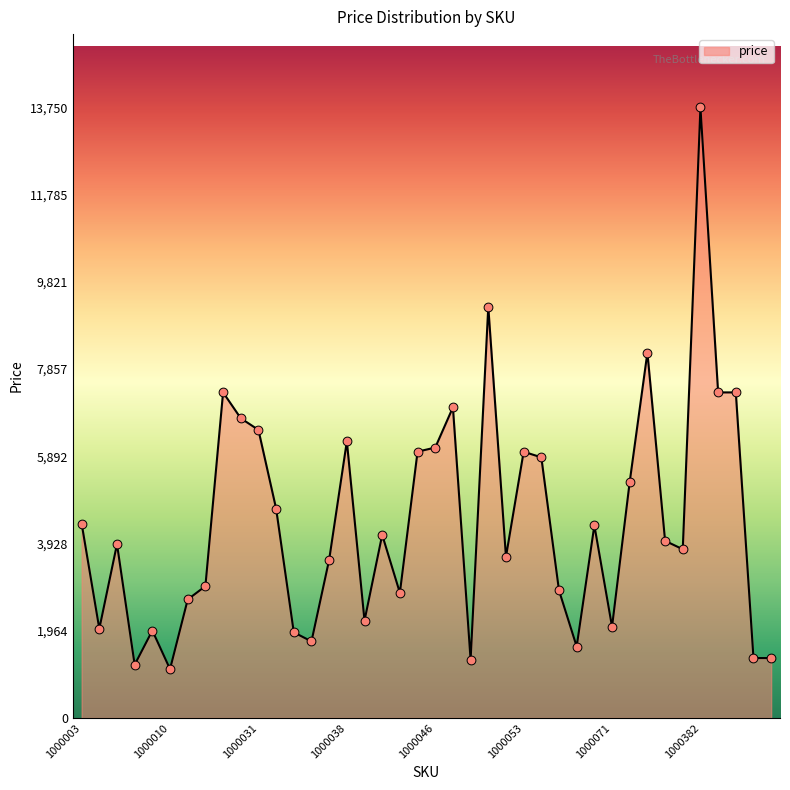

What is the greatest value displayed?

13750